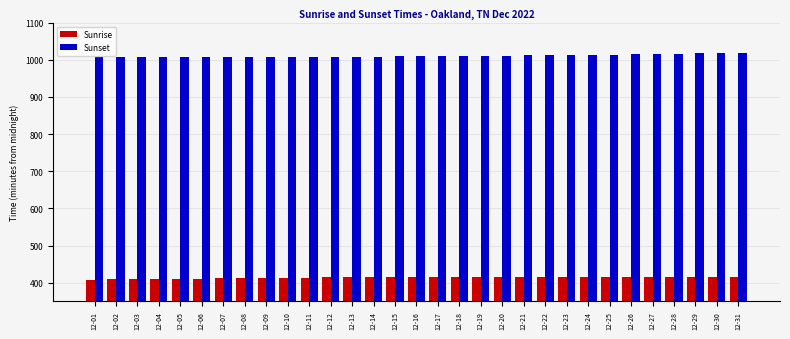

What is the average value of the Sunrise series?

414